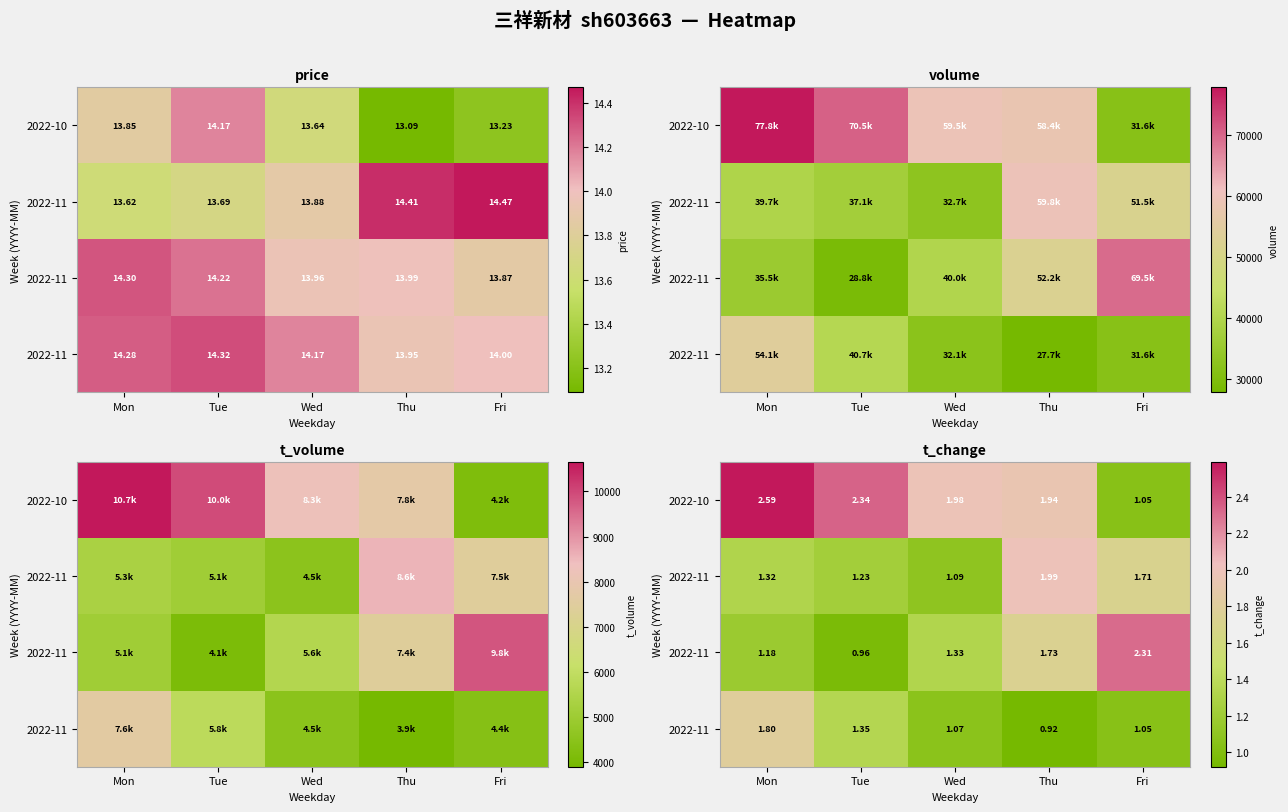

What is the total value across all series at Fri?

6.1